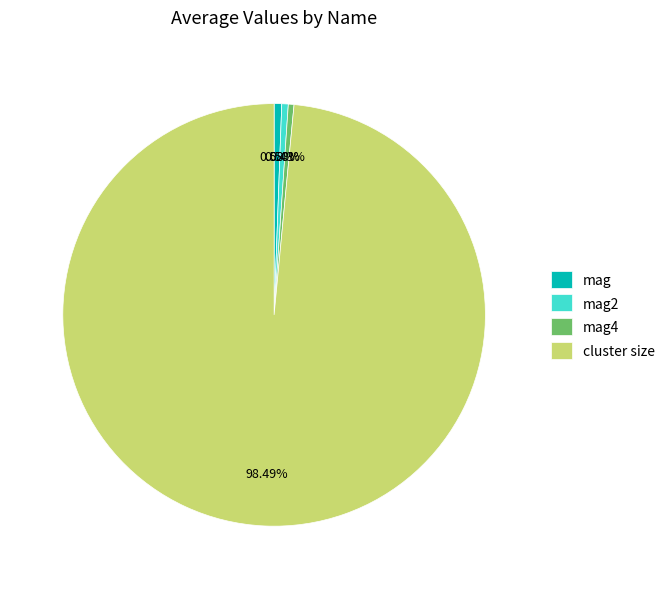

What is the largest slice in the pie chart?

cluster size